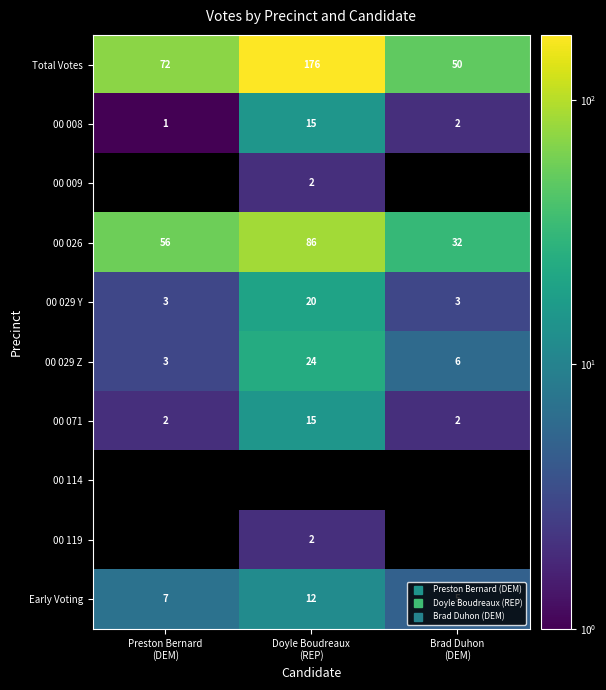

Which label corresponds to the largest value in the chart?

Doyle Boudreaux
(REP)